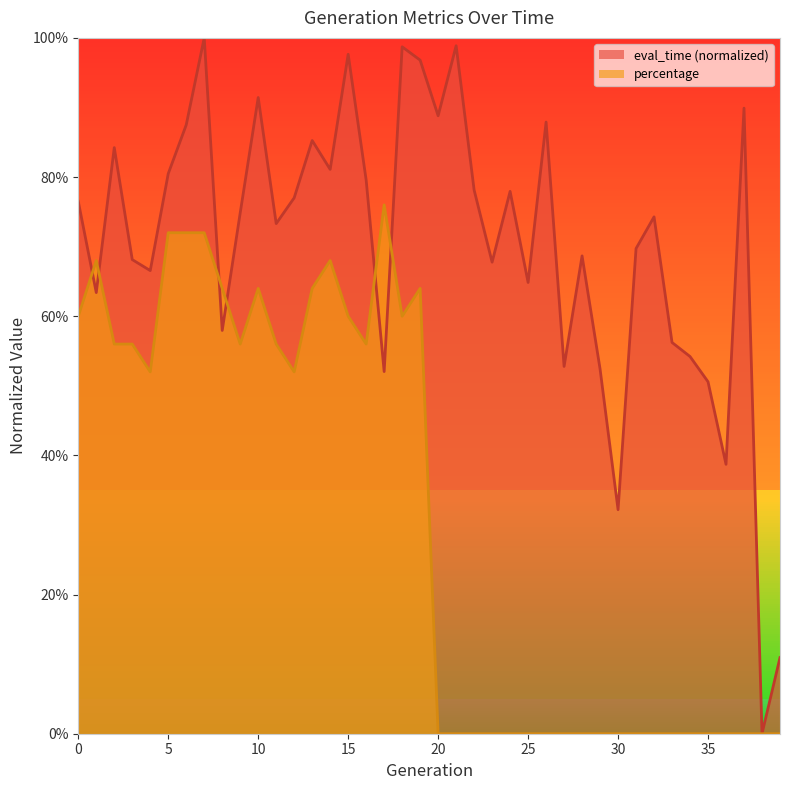

What are all the series names shown in the legend?

eval_time (normalized), percentage